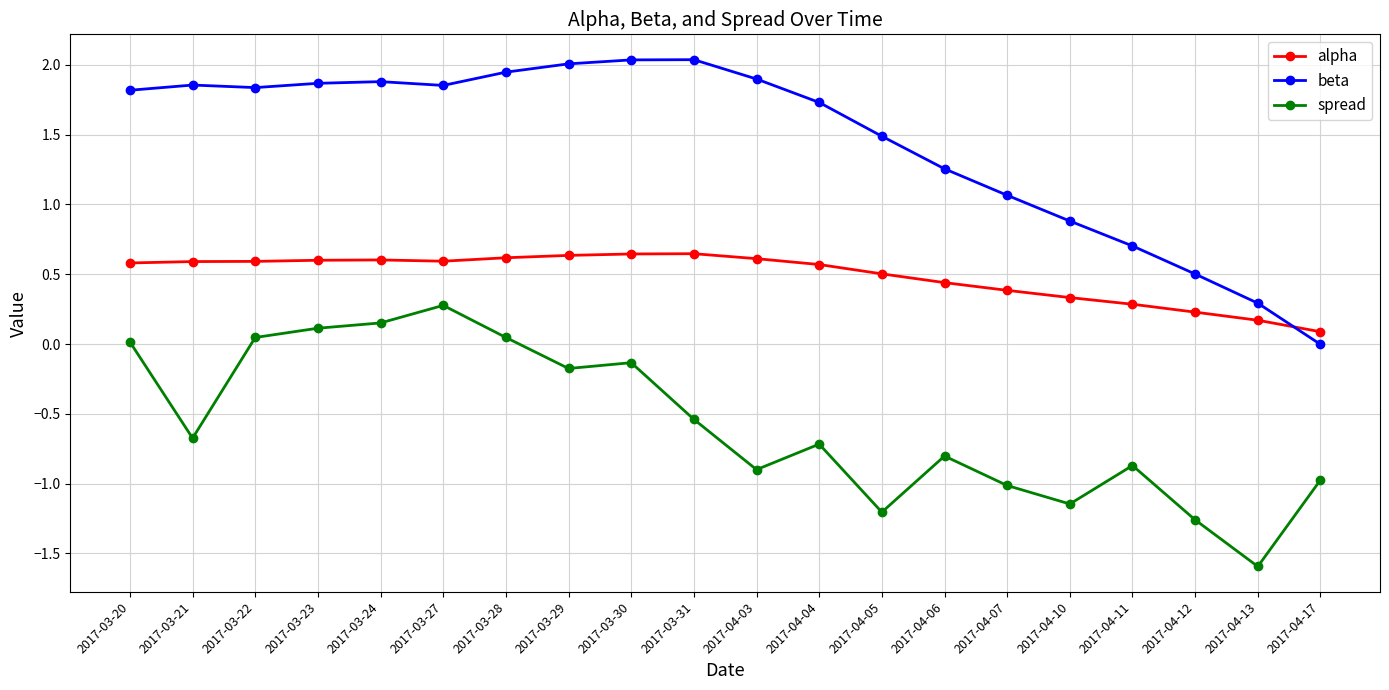

At which label does spread reach its peak?

2017-03-27